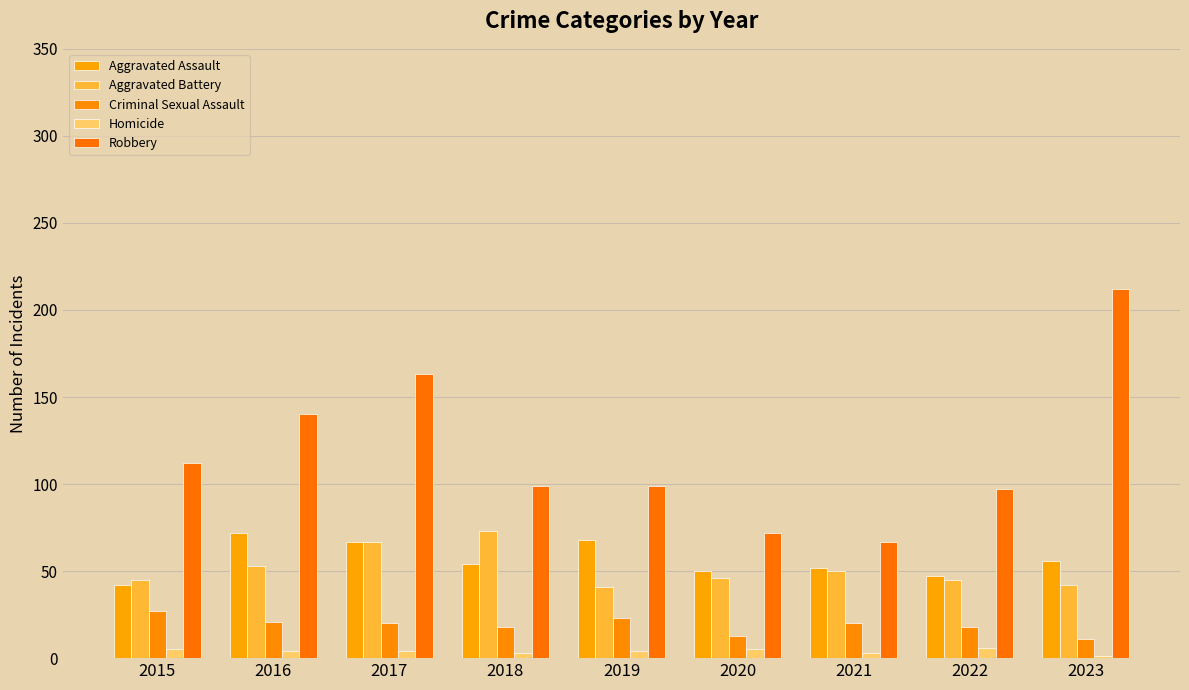

Count the number of categories in the chart.

9